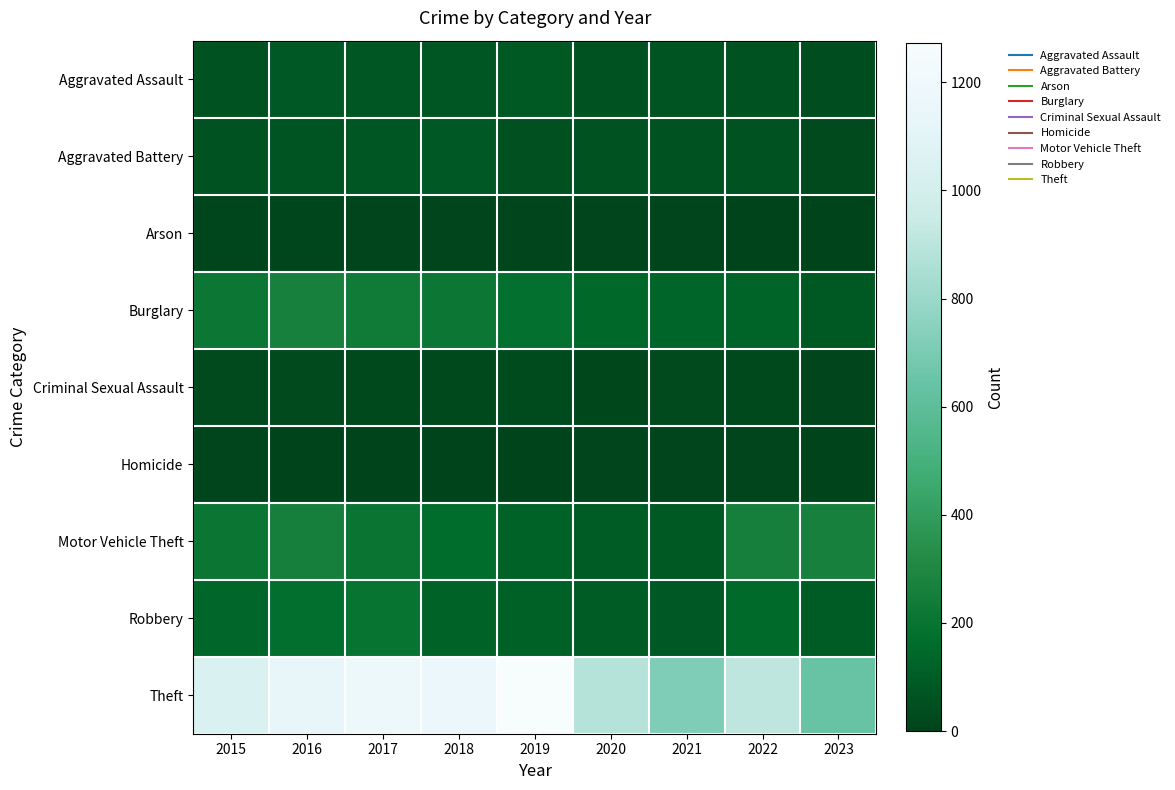

At how many categories does at least one series exceed 580?

9